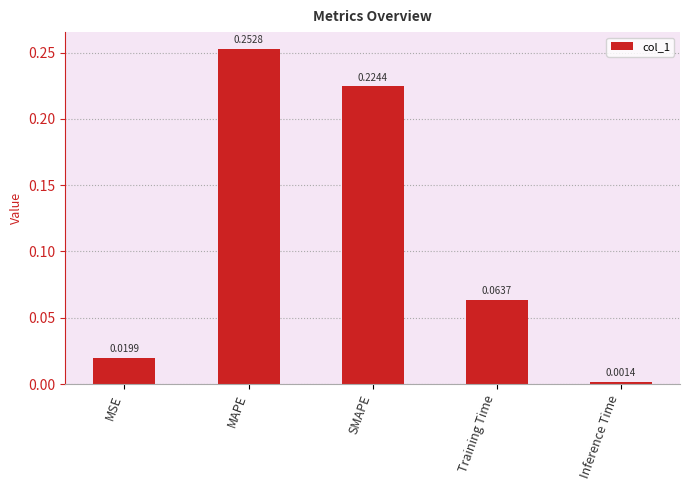

What is the sum of all values?

0.6